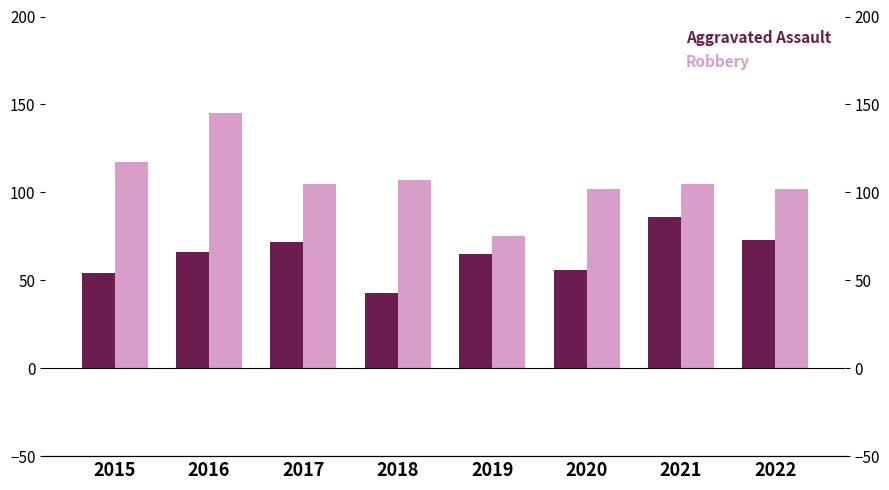

Which series has the largest total across all categories?

Robbery